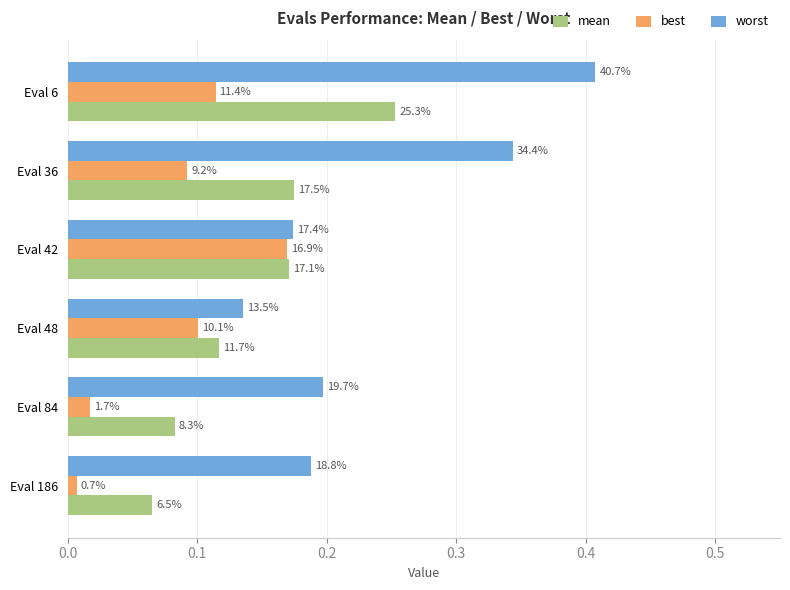

What are all the series names shown in the legend?

mean, best, worst